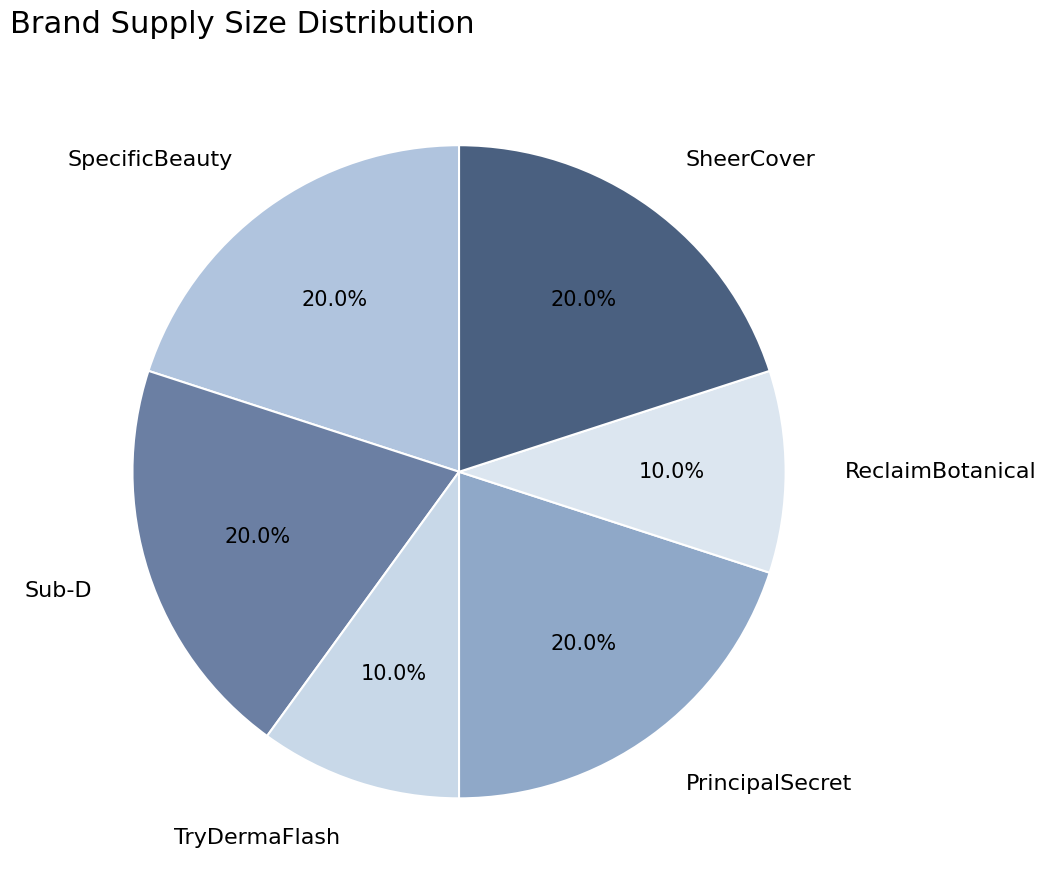

Combined, what portion of the pie is SpecificBeauty and Sub-D?

40.0%